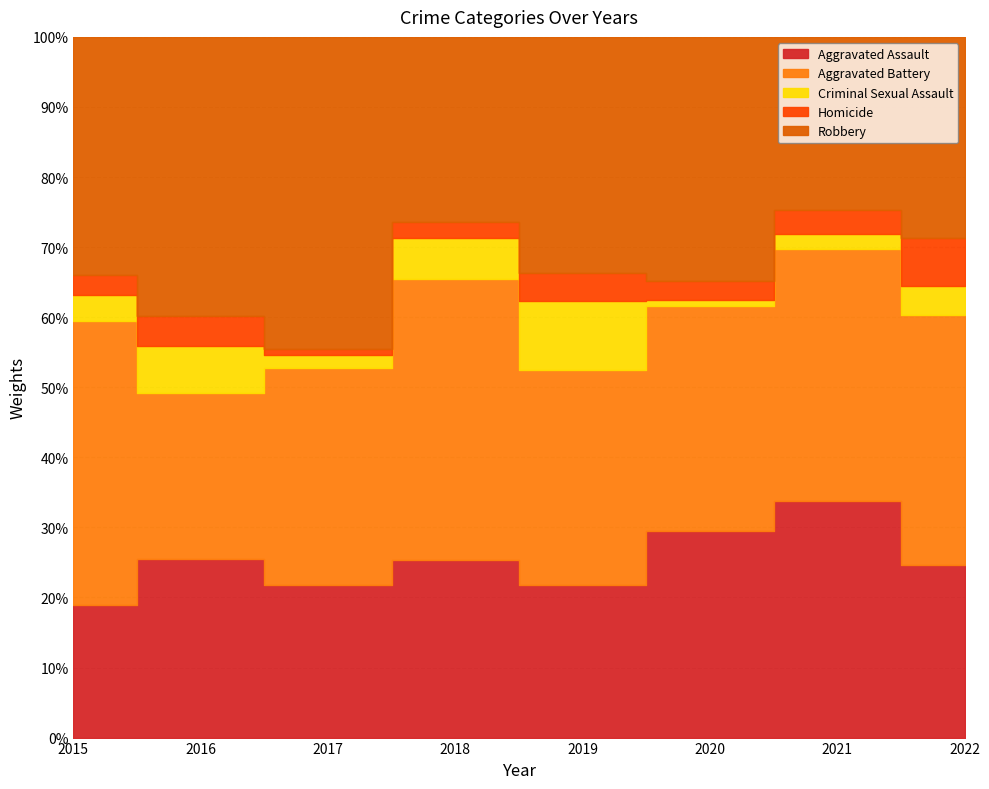

Where is the first local minimum for Aggravated Battery?

2016